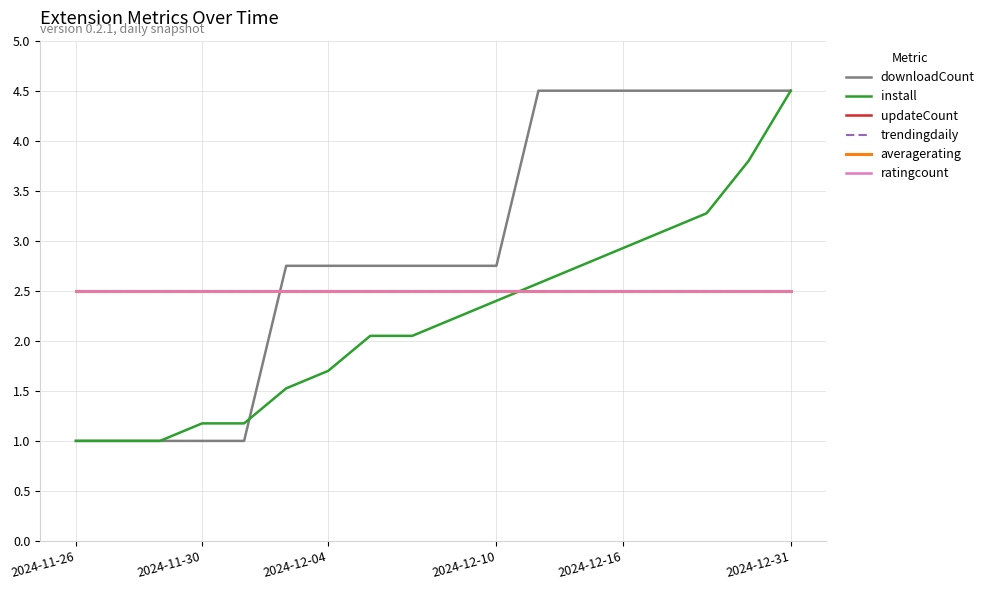

True or false: updateCount has more than 0 interior local peaks.

False